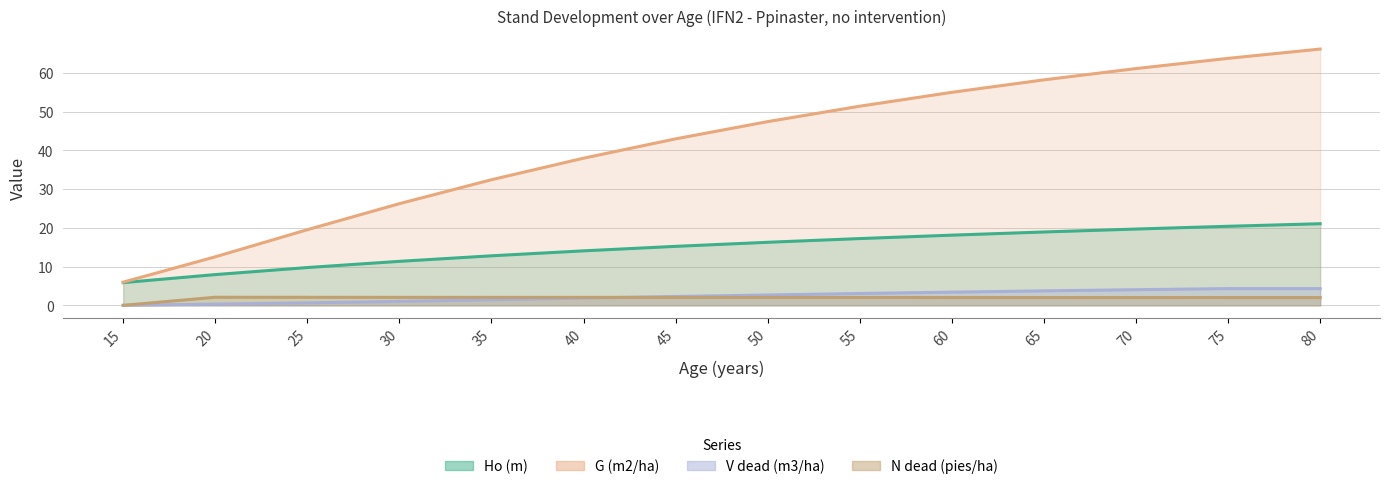

The Ho (m) series shows 16.3 at 50. True or false?

True